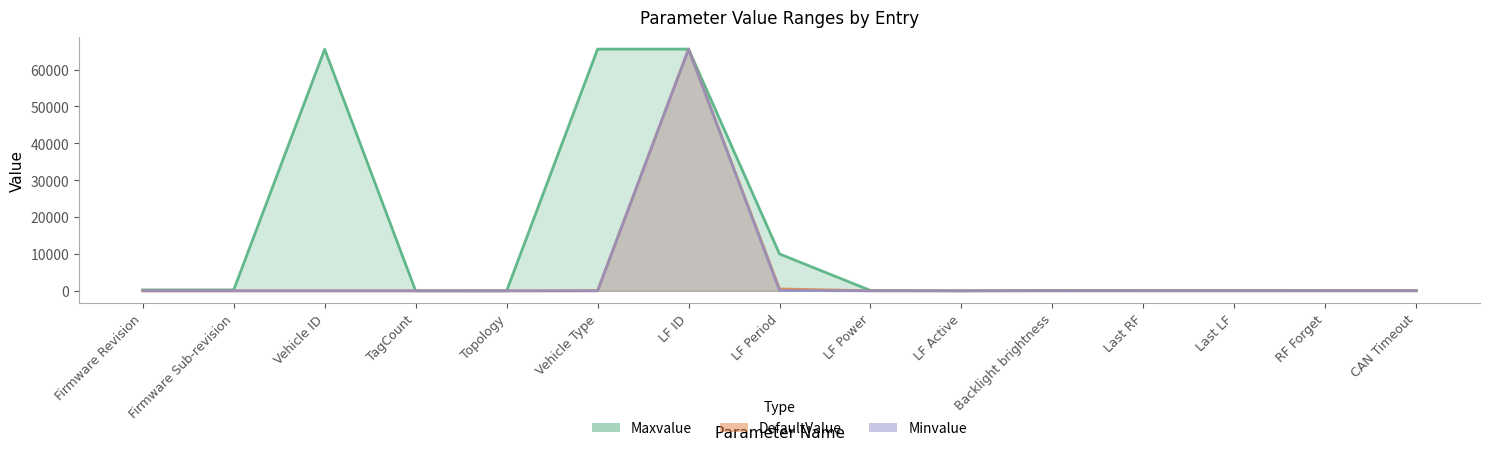

True or false: Maxvalue has a value of 17876 at LF Period.

False